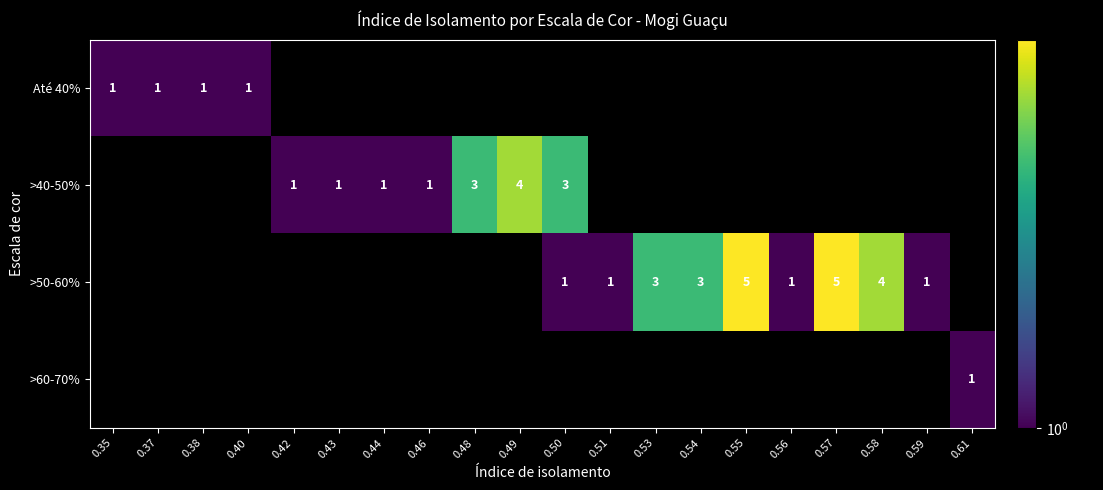

The >50-60% series shows 2 at 0.50. True or false?

False